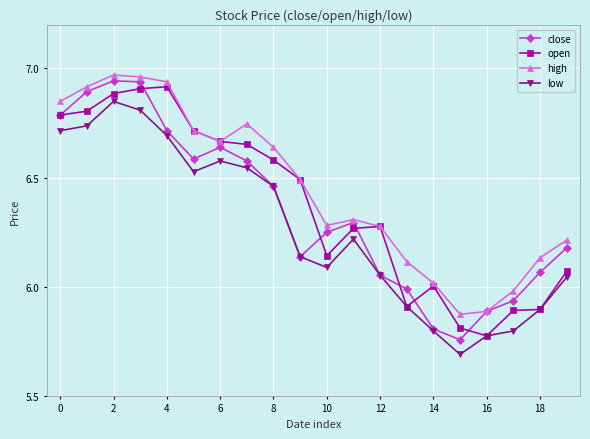

What is the difference between the maximum and minimum values in the low series?

1.2